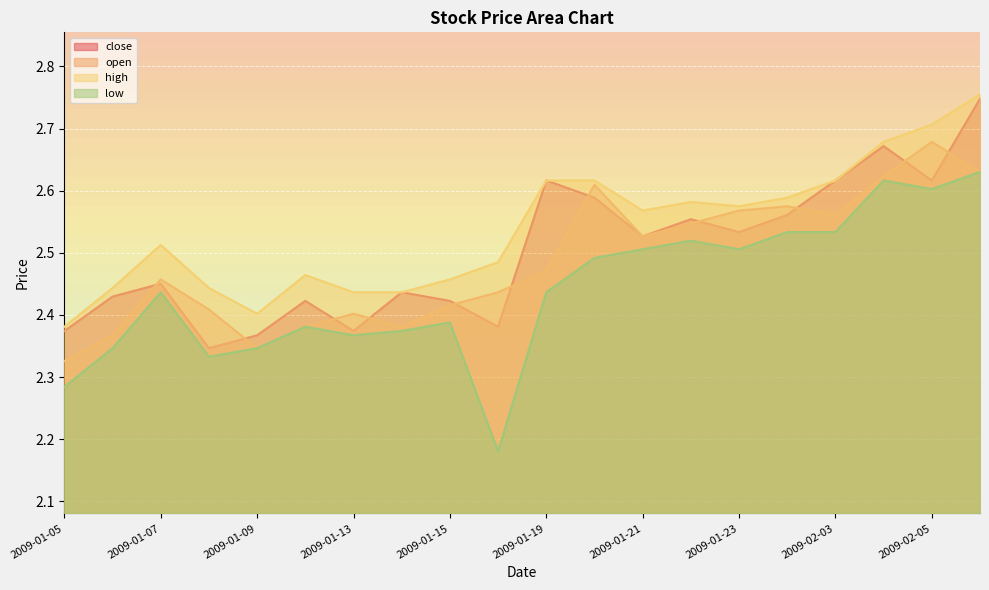

At which label is high closest to 2?

2009-01-05